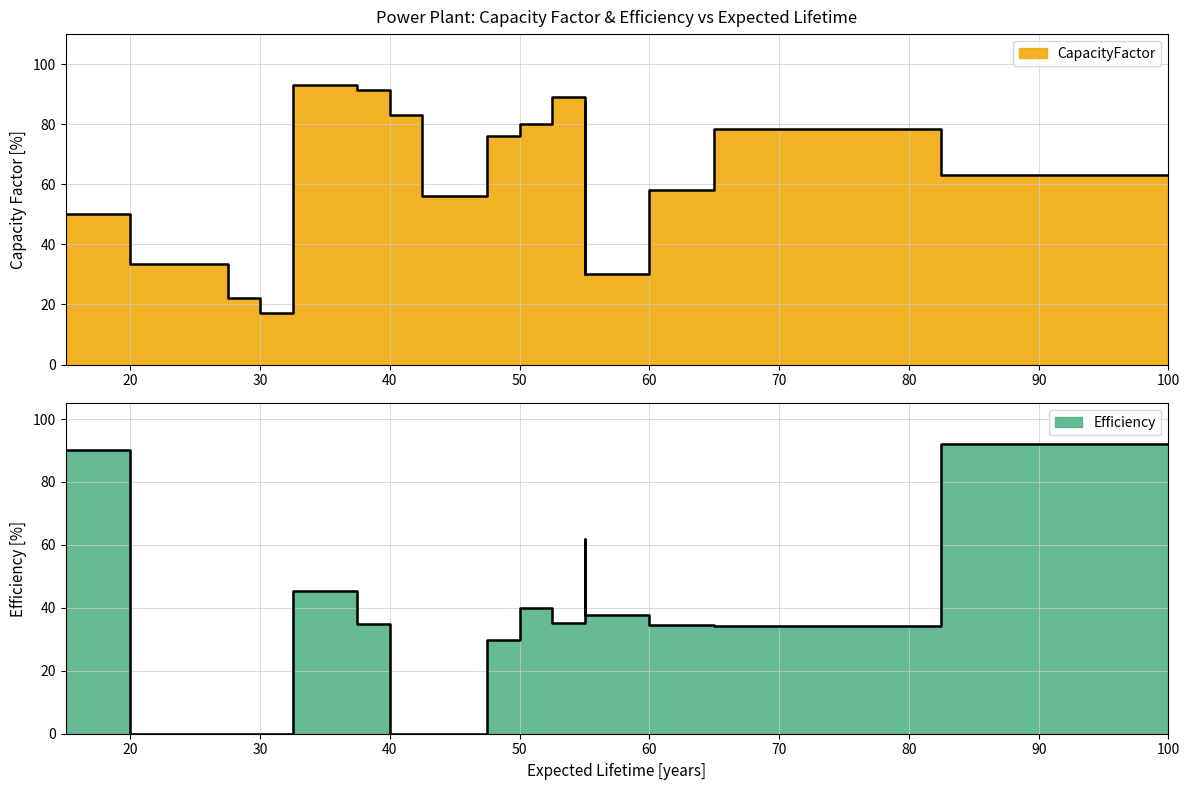

What is the change in value from 2 to 16?

-25